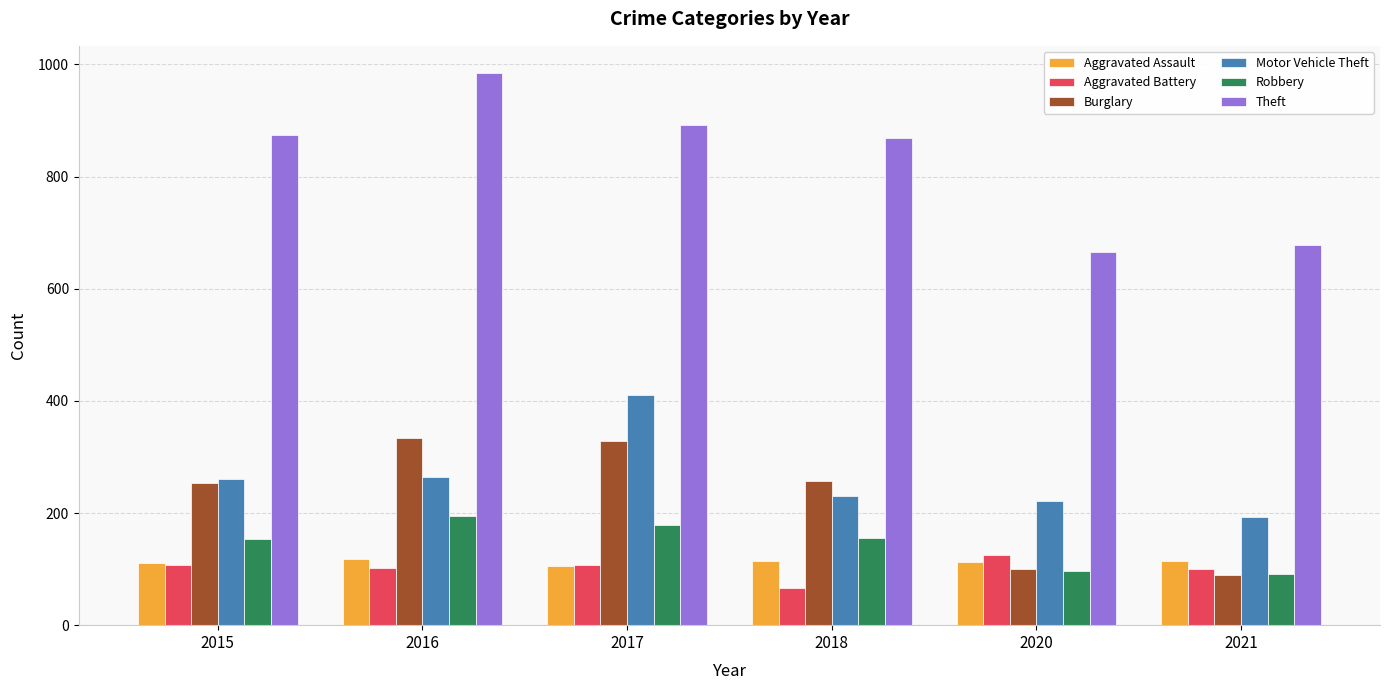

True or false: Aggravated Assault has a value of 189 at 2020.

False